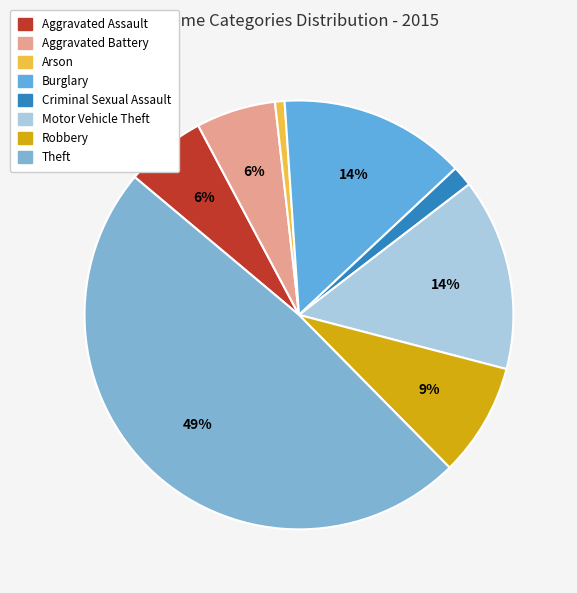

What portion of the pie excludes Criminal Sexual Assault?

98.4%